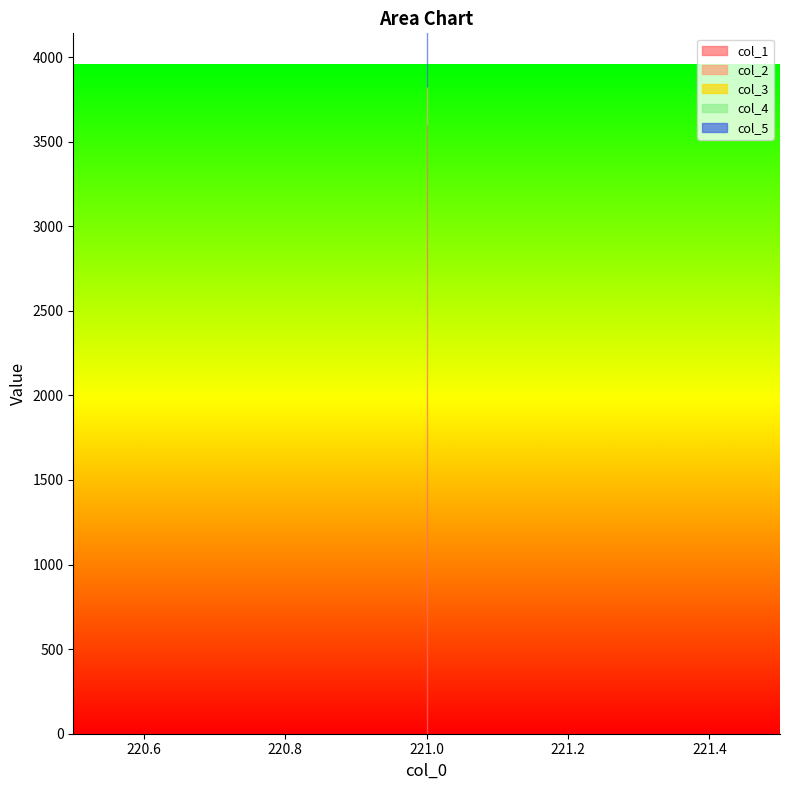

List the series in order of their peak value, highest first.

col_5, col_1, col_2, col_3, col_4